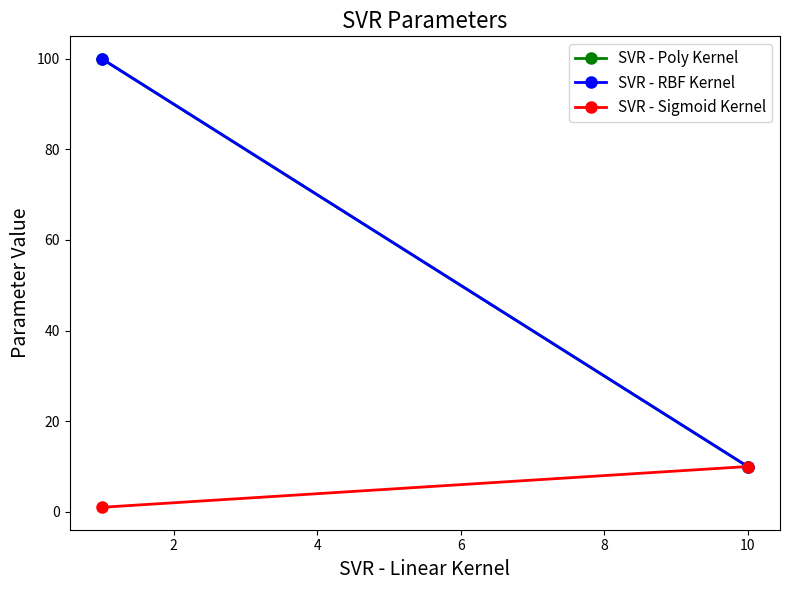

What is the average value of the SVR - Poly Kernel series?

55